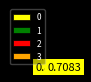

Which slice is the smallest?

3